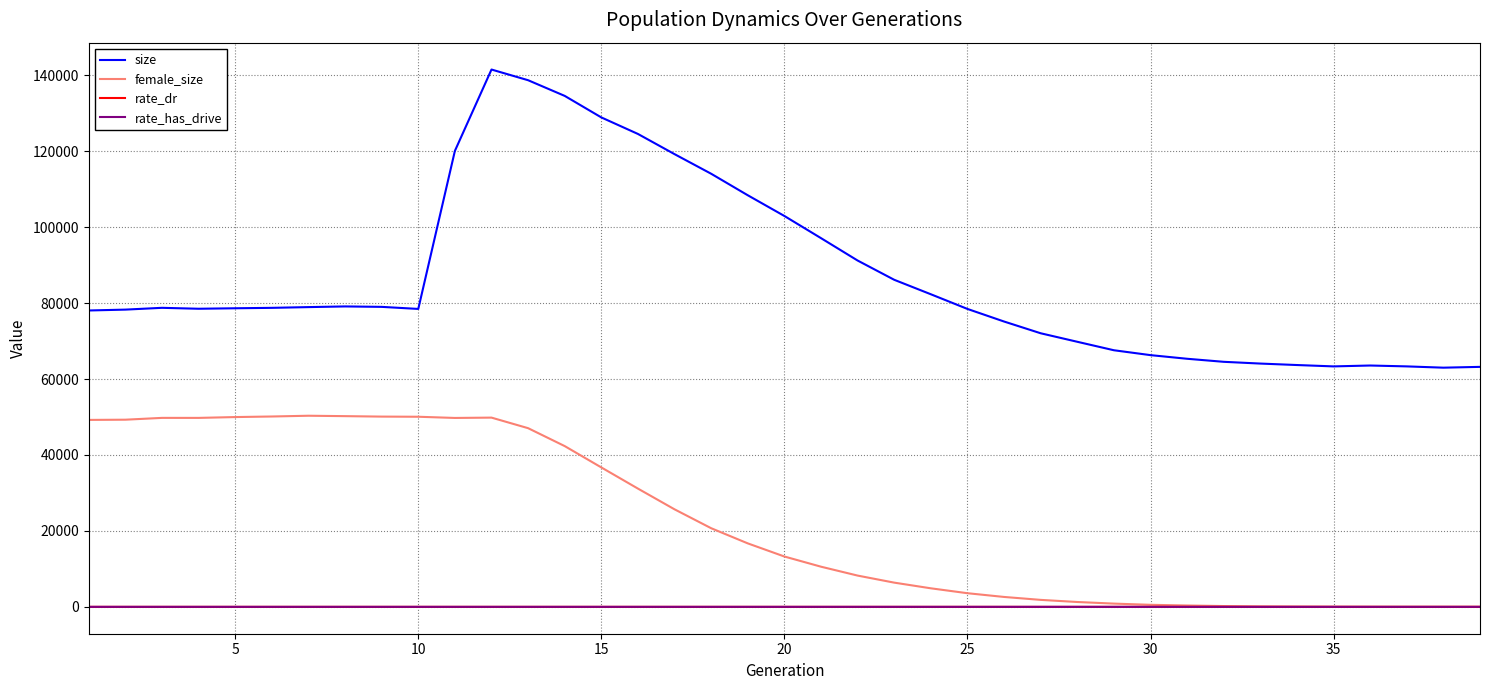

How many lines are shown in the chart?

4